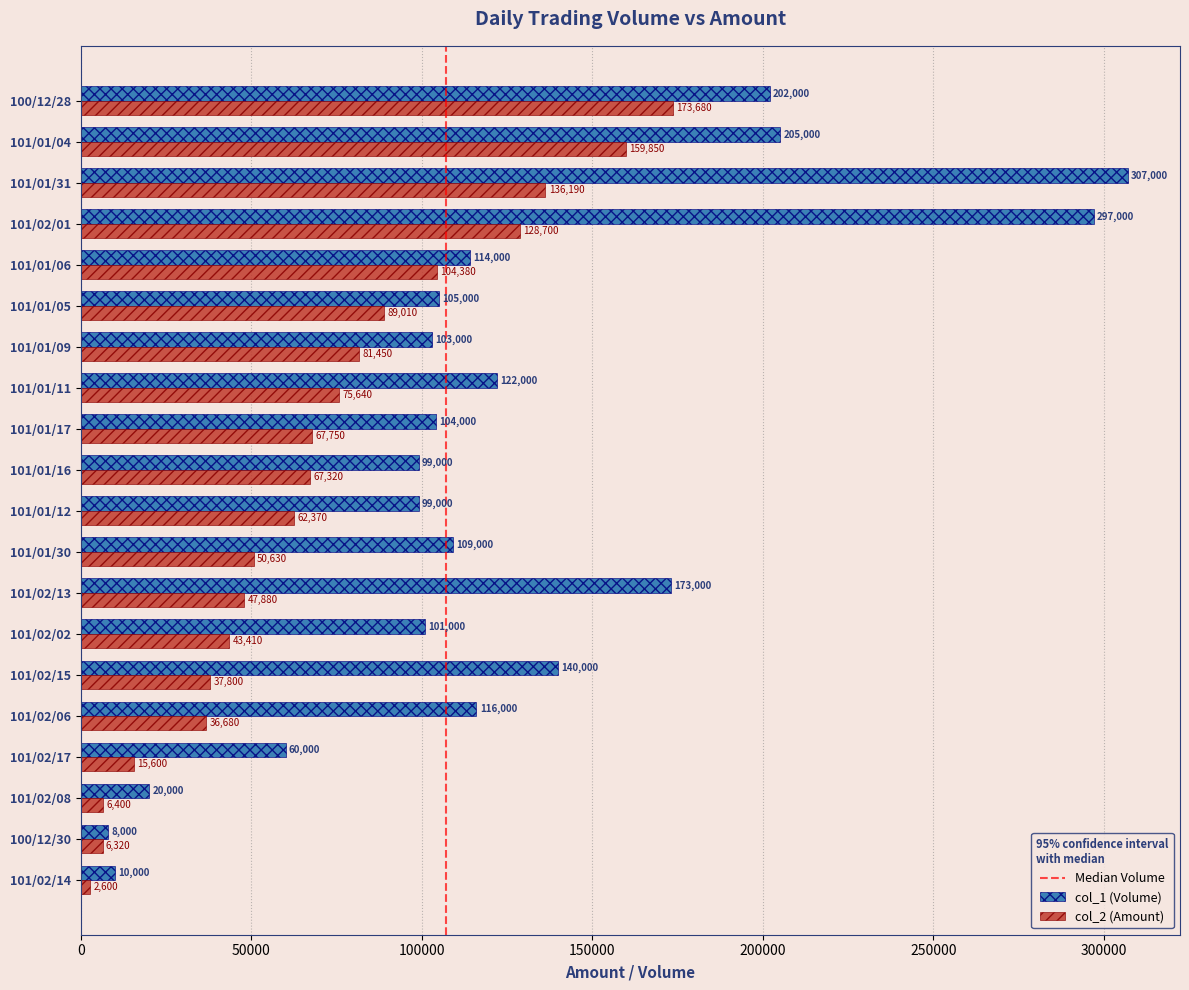

Rank the series by their maximum value, from lowest to highest.

col_2 (Amount), col_1 (Volume)